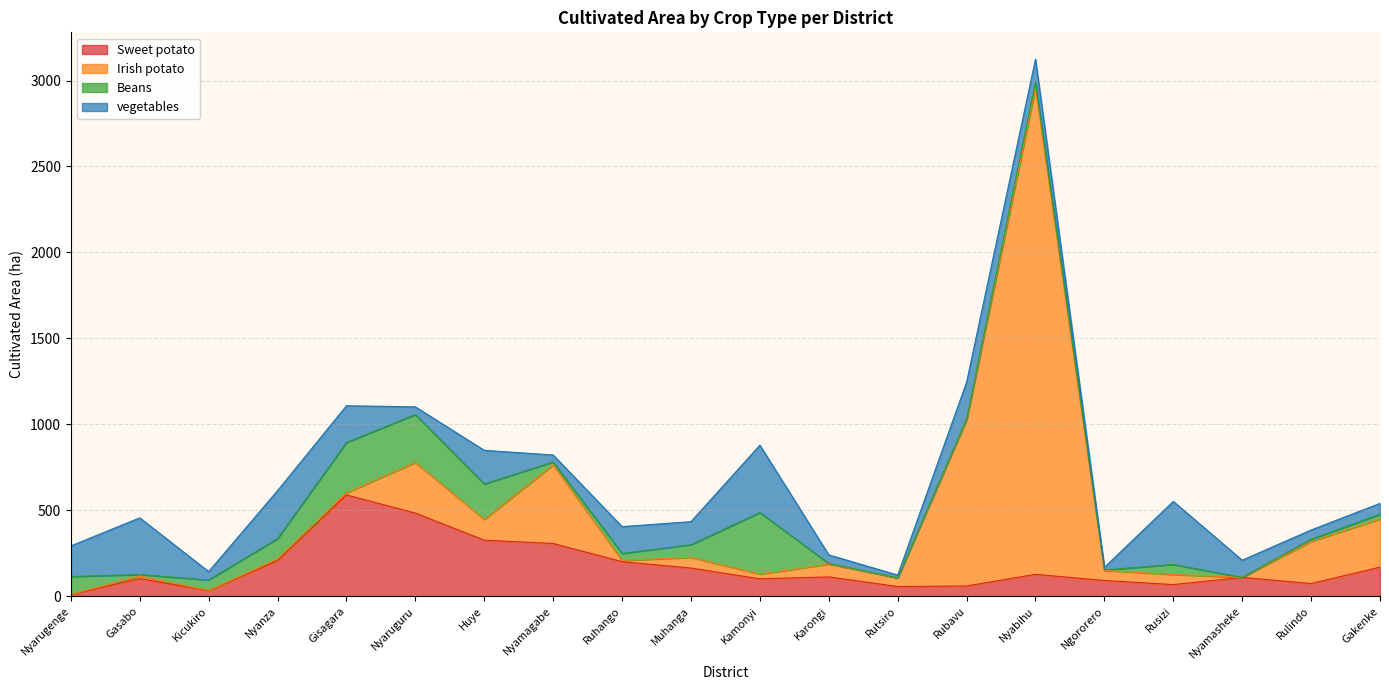

Is the value of Irish potato at Gakenke greater than the value of Beans at Nyarugenge?

Yes